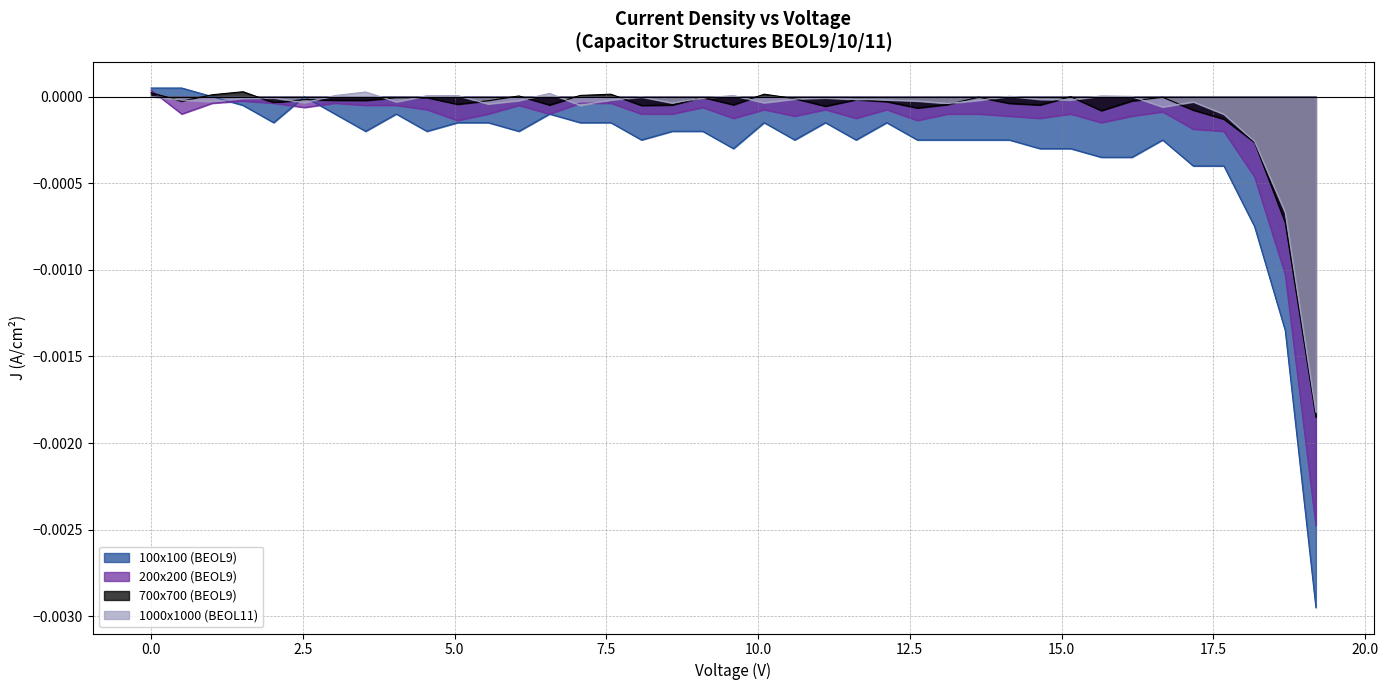

At which category does 100x100 (BEOL9) reach its first local valley?

2.02